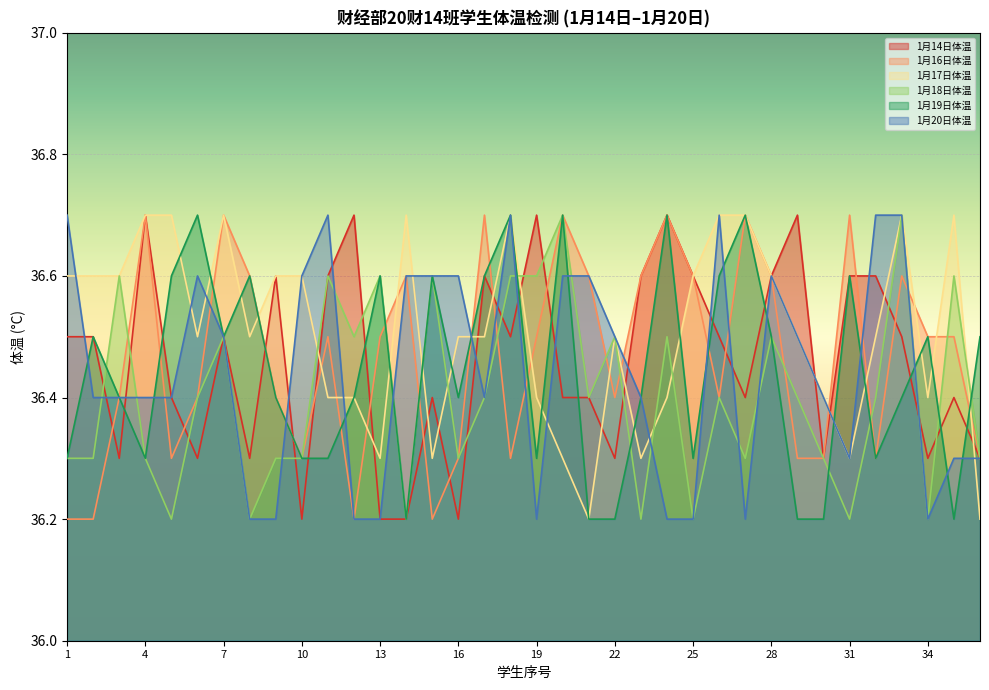

How many lines are shown in the chart?

6